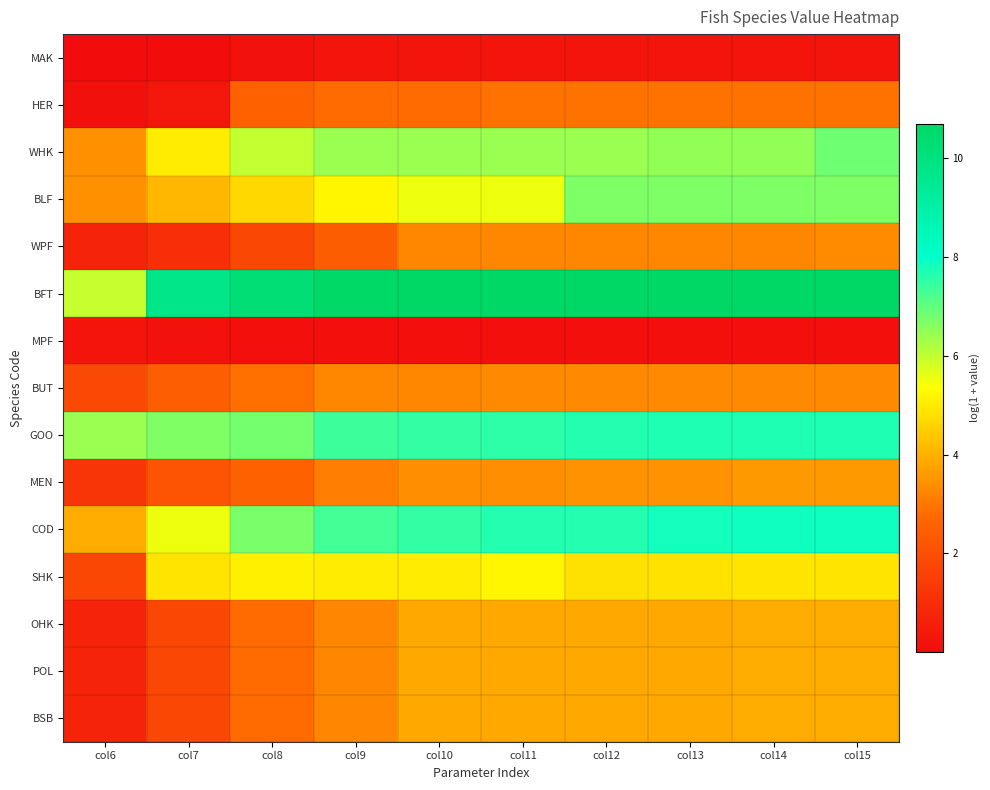

At col14, list the series in order from smallest to largest.

MPF, MAK, HER, WPF, BUT, MEN, OHK, POL, BSB, SHK, WHK, BLF, GOO, COD, BFT